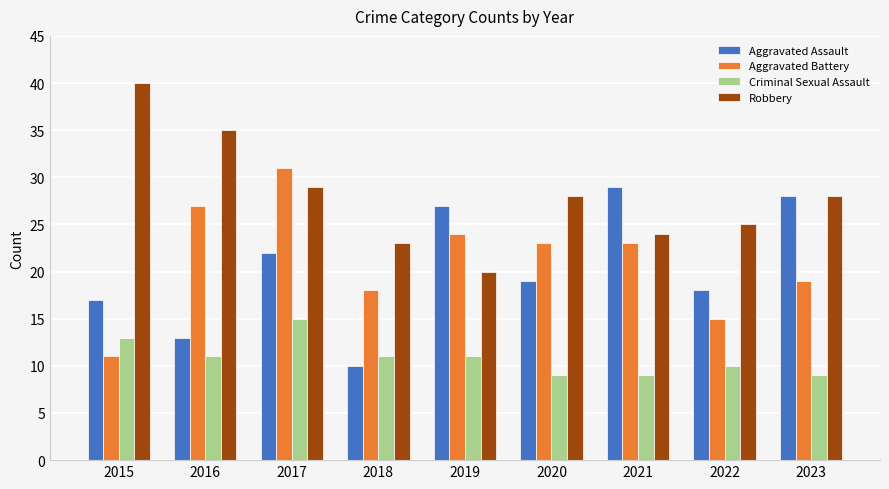

Reading left to right, transcribe all the data shown in this chart.

Aggravated Assault: 17	13	22	10	27	19	29	18	28
Aggravated Battery: 11	27	31	18	24	23	23	15	19
Criminal Sexual Assault: 13	11	15	11	11	9	9	10	9
Robbery: 40	35	29	23	20	28	24	25	28